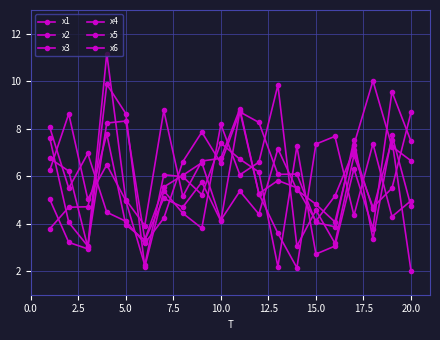

Reading left to right, what are all the values shown in this chart?

x1: 7.6	4.0	3.0	8.2	8.3	3.3	5.5	6.0	6.6	4.1	5.4	4.4	7.1	5.4	4.8	4.1	7.3	10.0	7.2	6.6
x2: 6.7	6.2	3.0	11.2	5.0	3.9	8.8	5.1	6.6	6.7	8.8	5.3	5.8	5.5	4.1	5.2	7.1	4.6	7.5	2.0
x3: 6.2	8.6	5.0	6.5	5.0	2.2	6.1	6.0	5.2	7.4	6.7	6.2	2.2	7.3	2.7	3.1	6.3	3.8	9.6	7.5
x4: 3.8	4.7	4.7	7.8	3.9	3.3	5.1	4.7	5.7	4.1	8.7	5.3	3.6	2.1	7.3	7.7	4.3	7.4	4.3	5.0
x5: 8.1	5.5	7.0	4.5	4.1	3.2	4.2	6.6	7.9	6.5	8.7	8.3	6.1	6.1	4.0	3.9	7.5	3.3	7.7	4.7
x6: 5.0	3.2	2.9	9.9	8.6	2.2	5.4	4.4	3.8	8.2	6.1	6.6	9.8	3.1	4.6	3.2	6.9	4.7	5.5	8.7